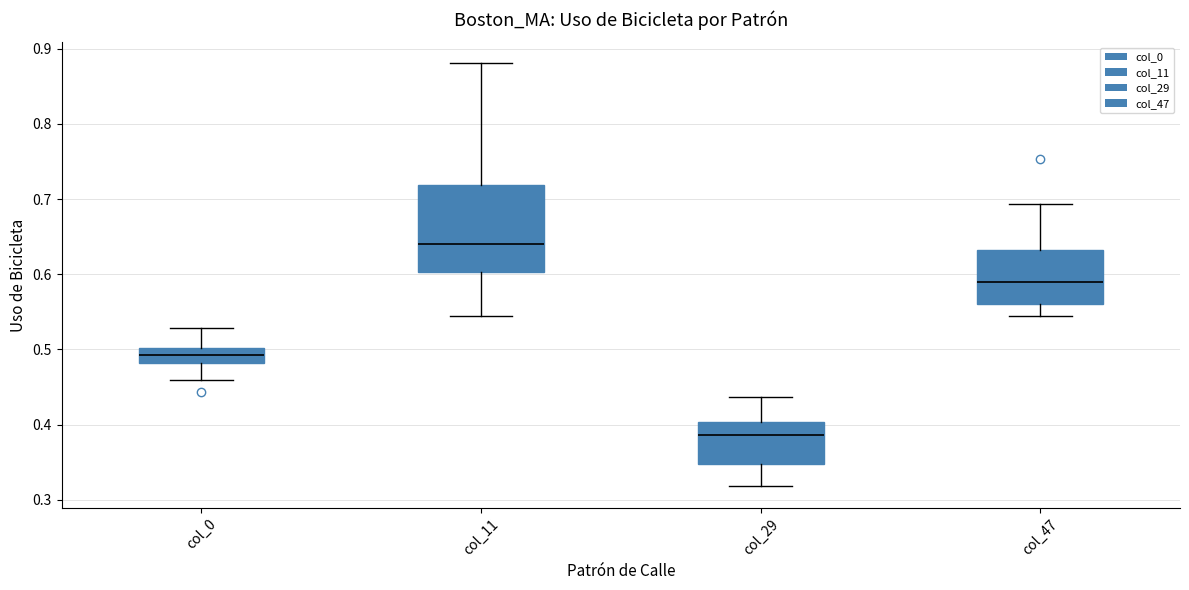

Where does the upper whisker of the box for col_47 end on the y-axis? The values are not printed on the chart, so give them approximately, as read against the axis.

0.69